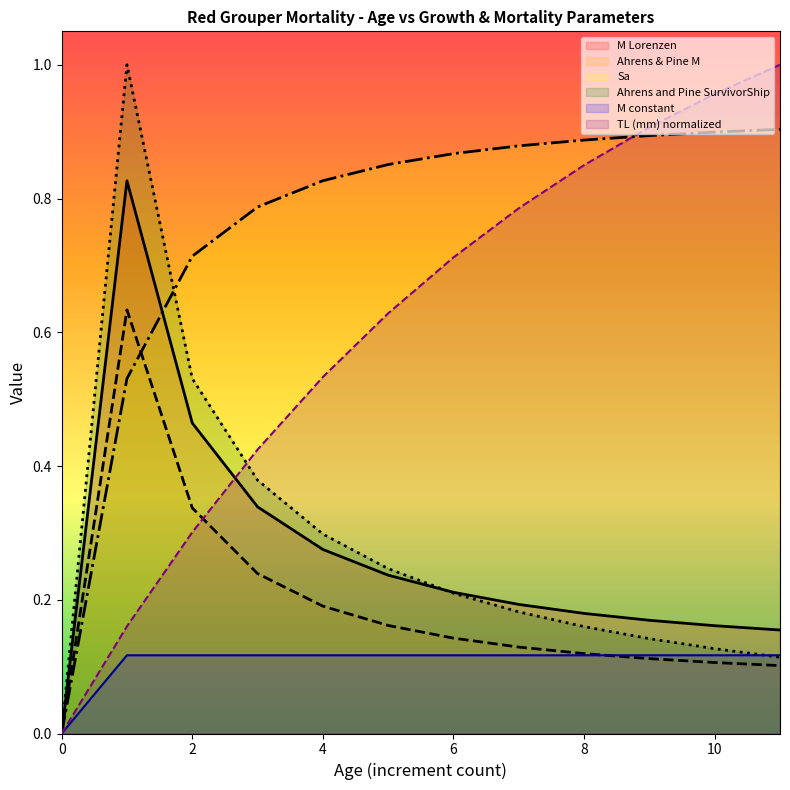

Is the value of TL (mm) at 7 greater than the value of Ahrens & Pine M at 2?

Yes